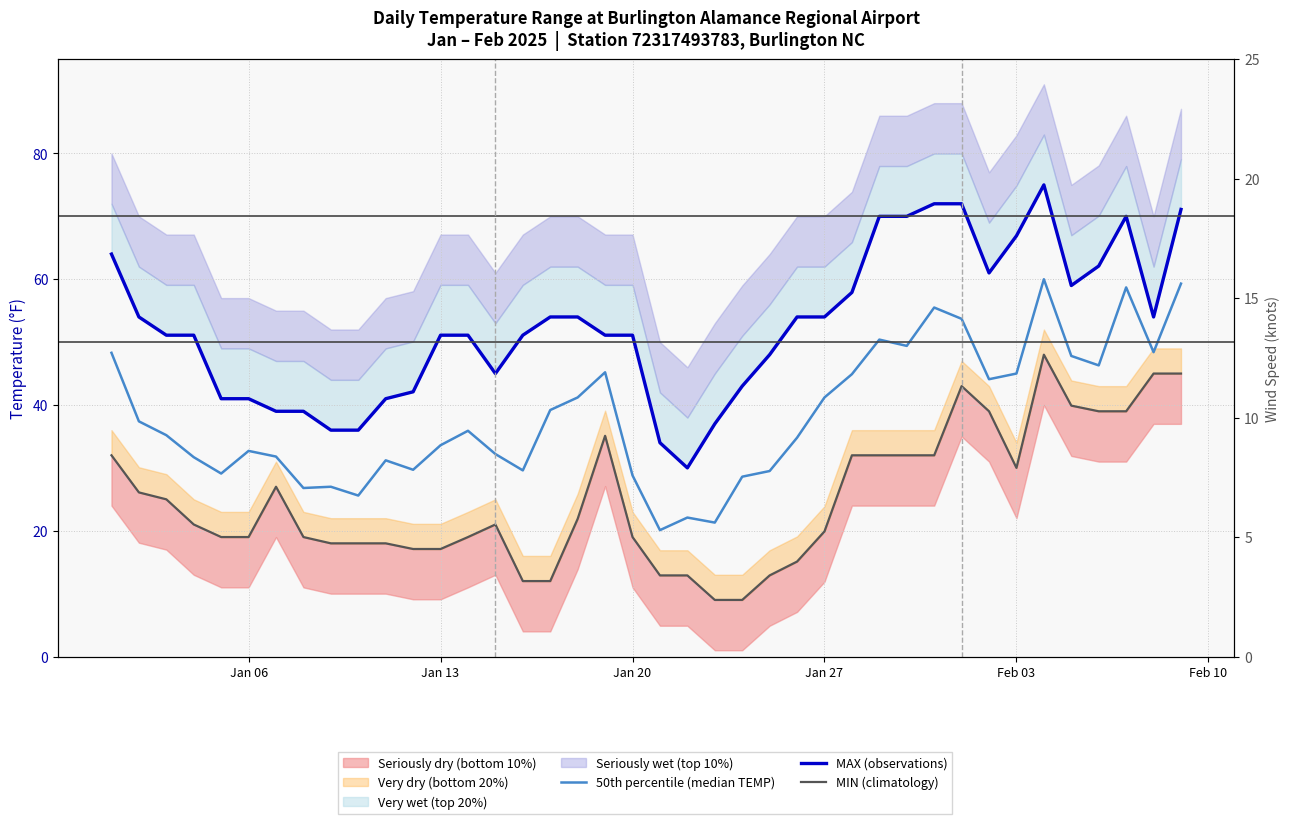

What is the minimum value for 50th percentile (median TEMP)?

20.1